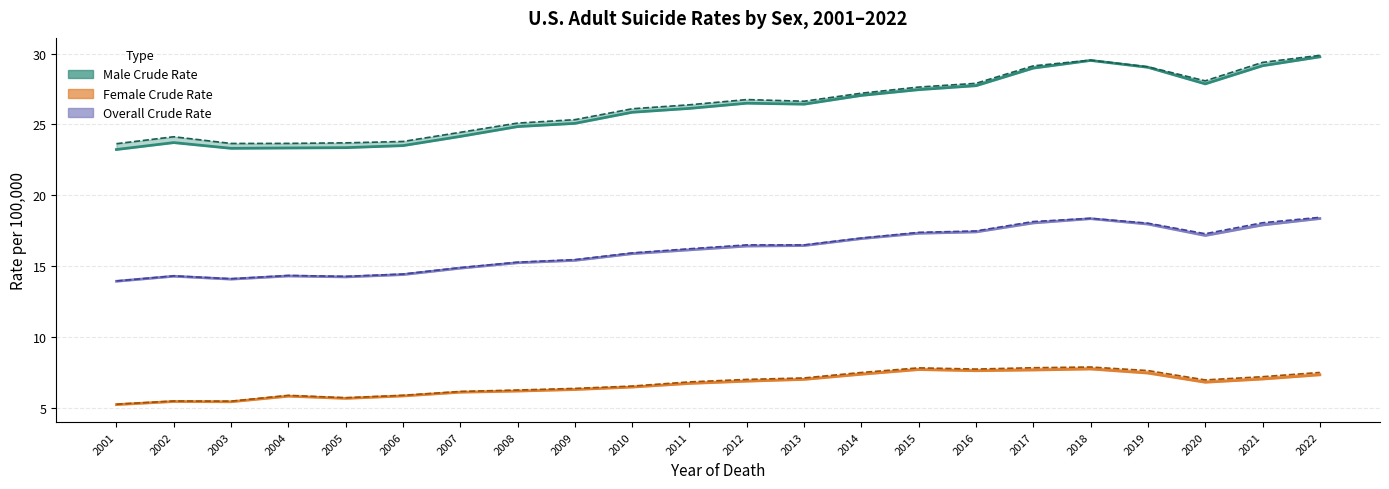

Which series has the widest spread of values?

Male Crude Rate